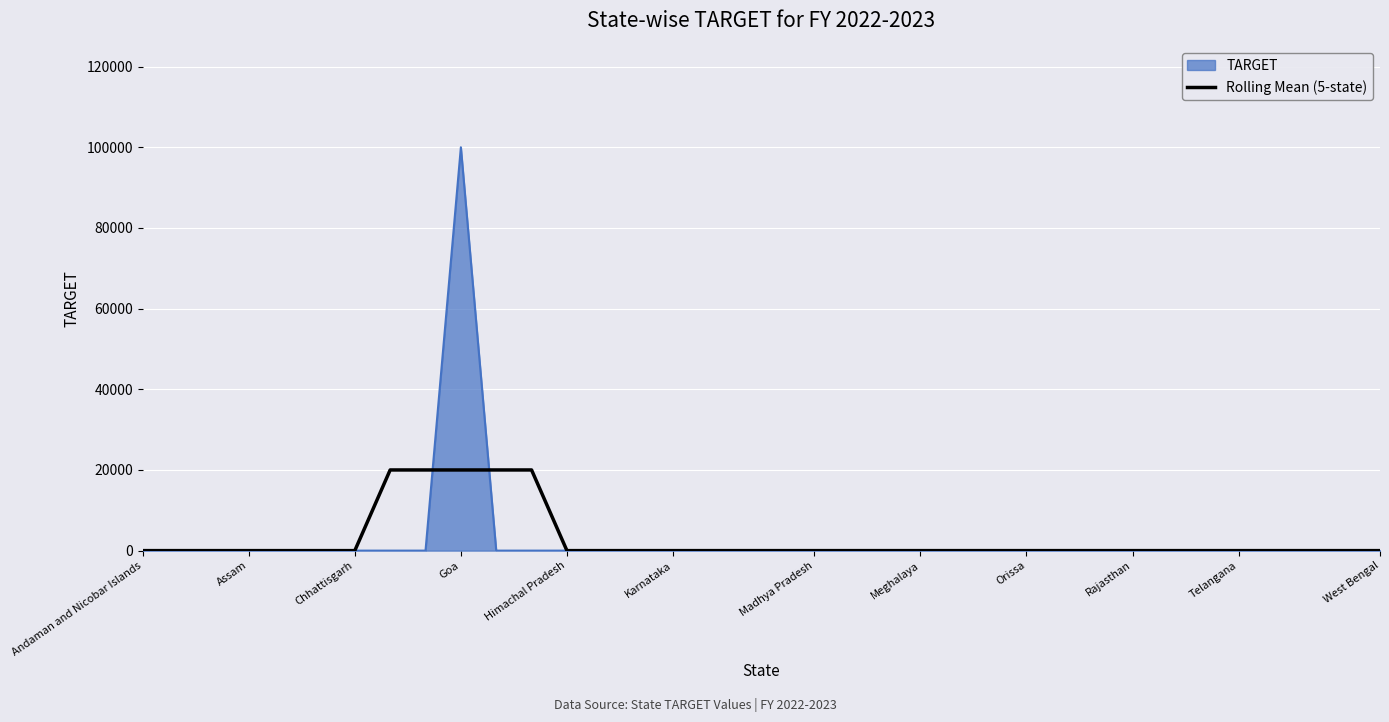

List the series in order of their peak value, lowest first.

Rolling Mean (5-state), TARGET